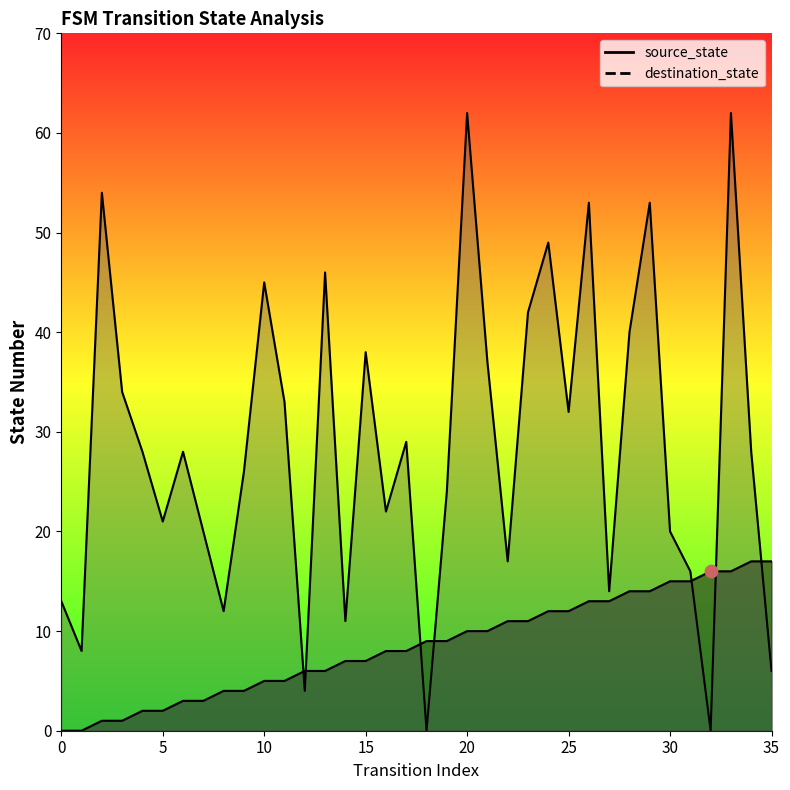

What are all the series names shown in the legend?

source_state, destination_state